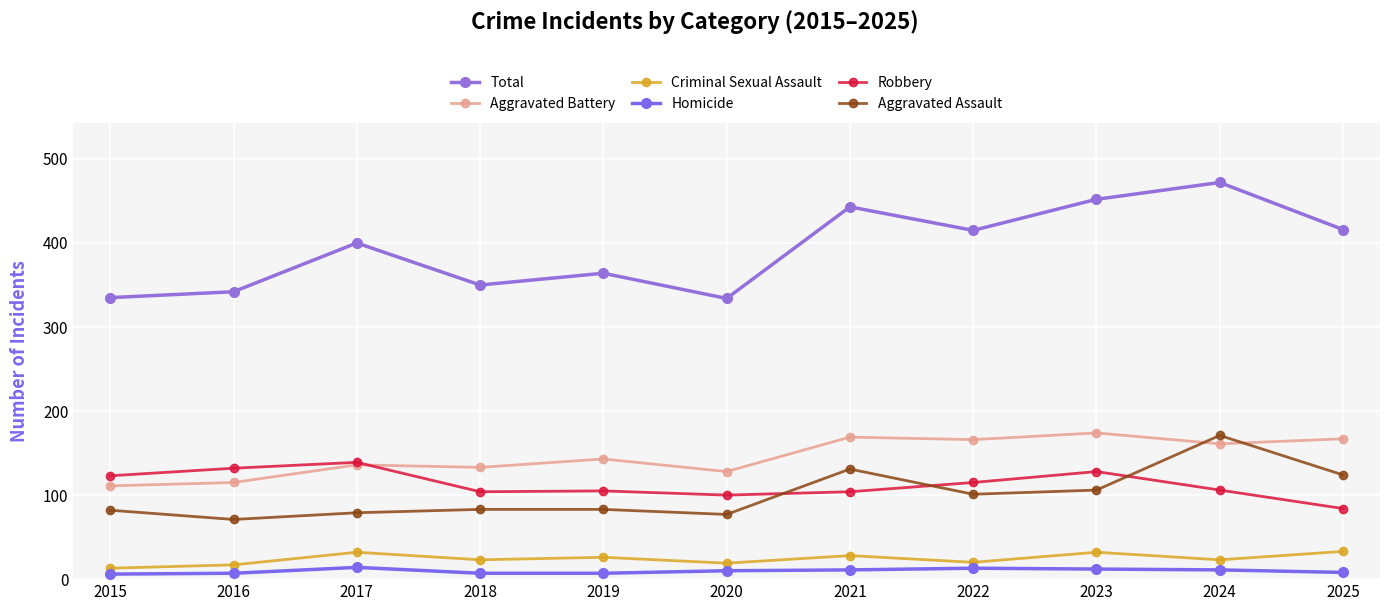

What is the average value of the Robbery series?

113